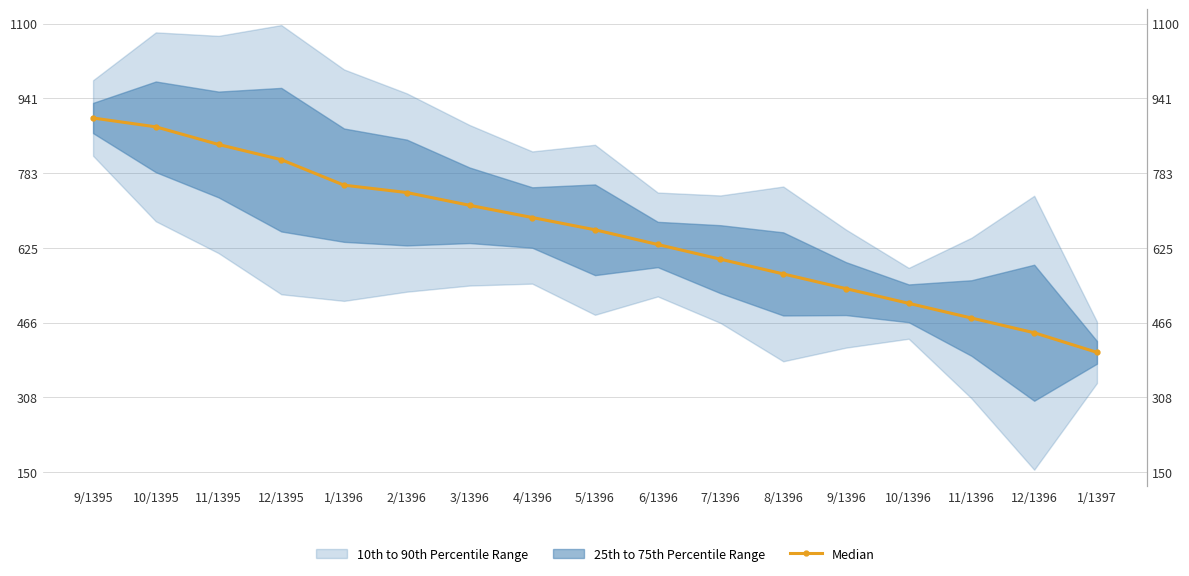

Which category has the highest value across all series?

9/1395